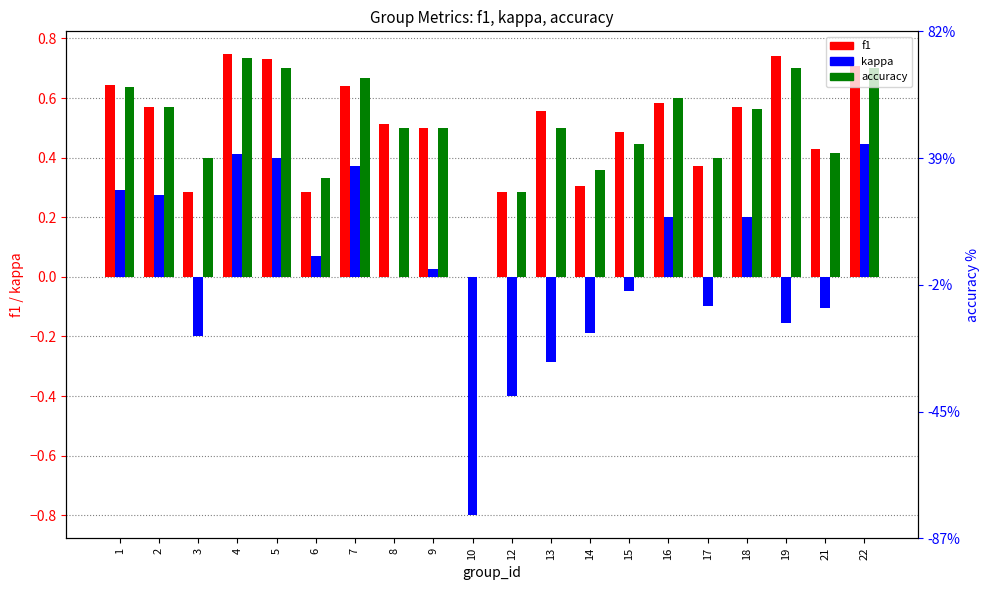

How many values in kappa are above zero?

10